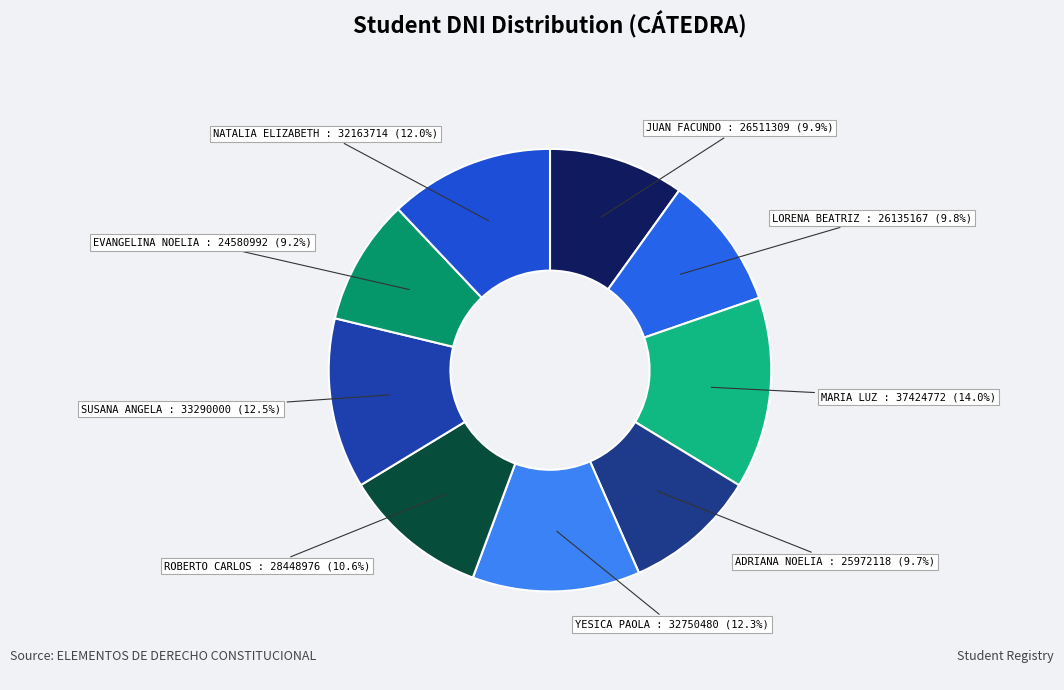

How many slices are in this pie chart?

9